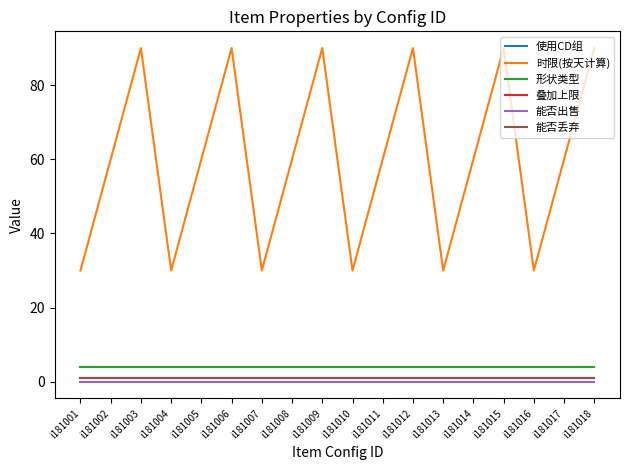

What is the value of the 叠加上限 point at the 13th from the left?

1